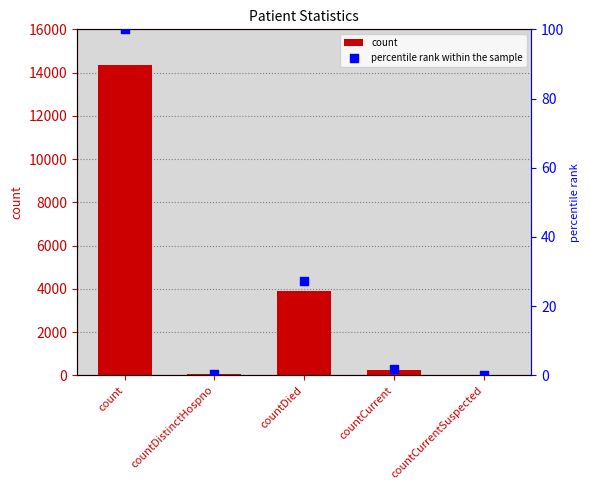

What are all the series names shown in the legend?

count, percentile rank within the sample